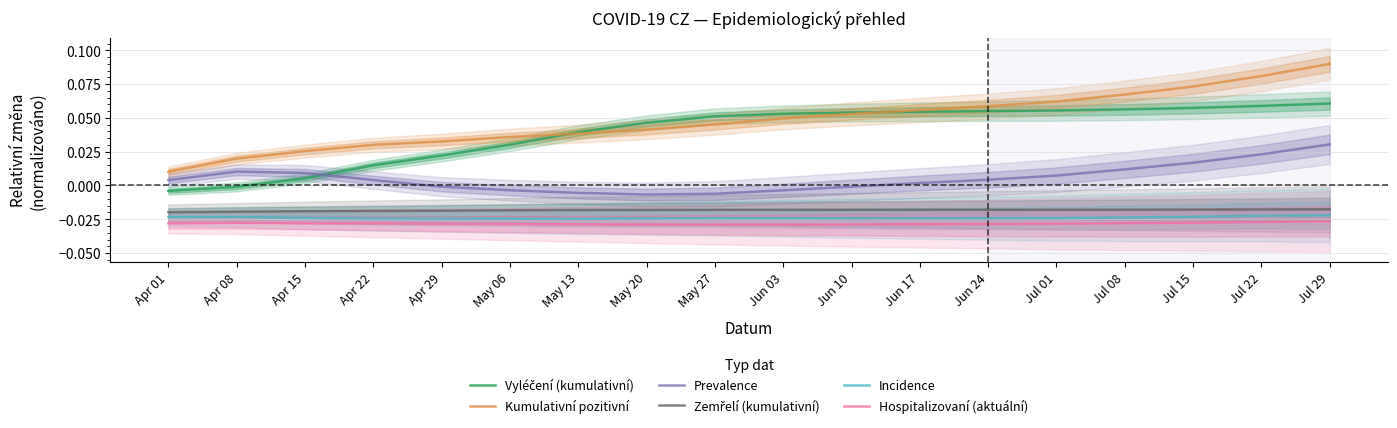

At how many categories does at least one series exceed 0?

18